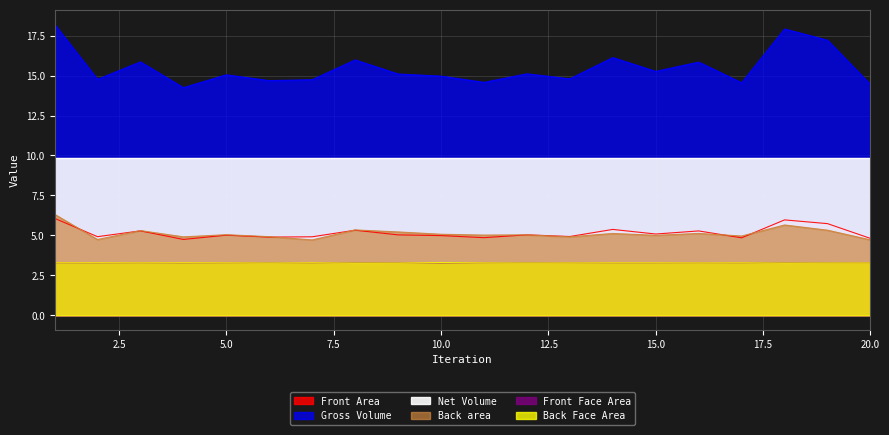

What is the lowest value of the Back Face Area series?

3.3